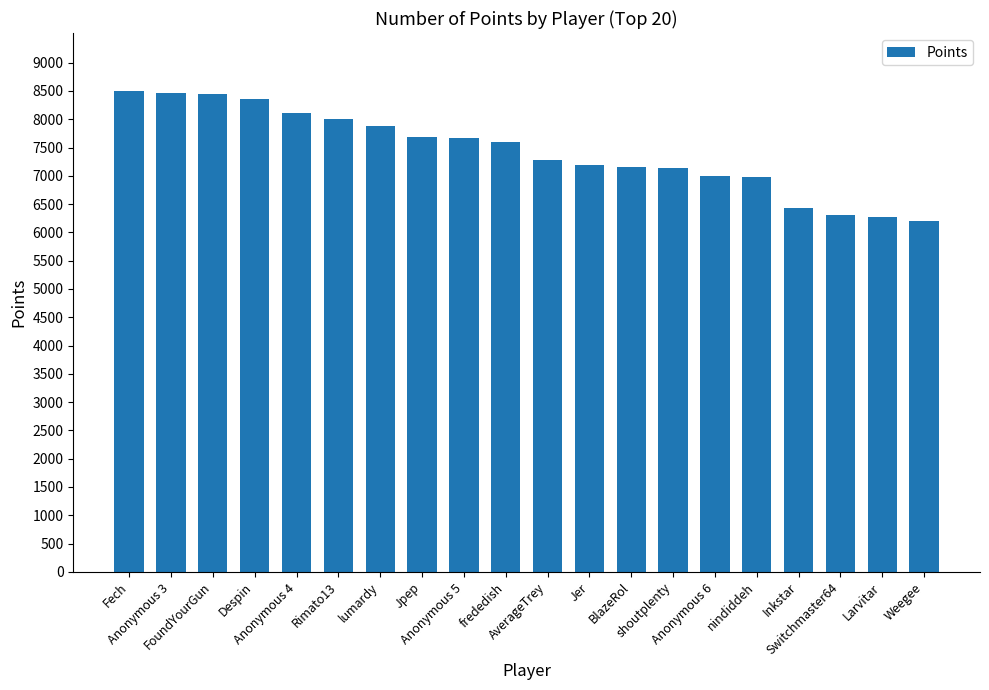

What is the value of the 9th bar from the left?

7676